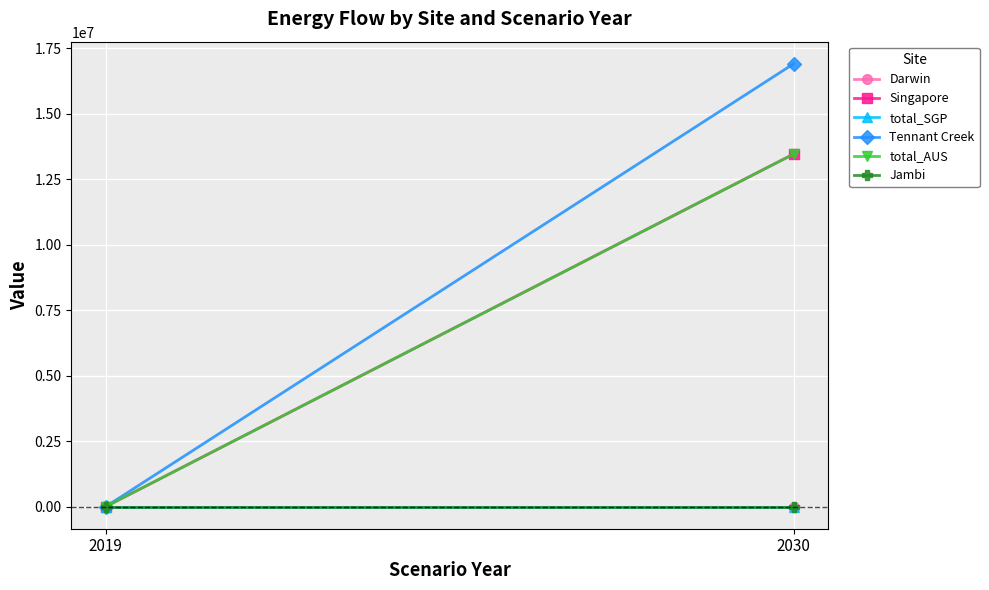

What is the sum of all Singapore values?

13461594.0